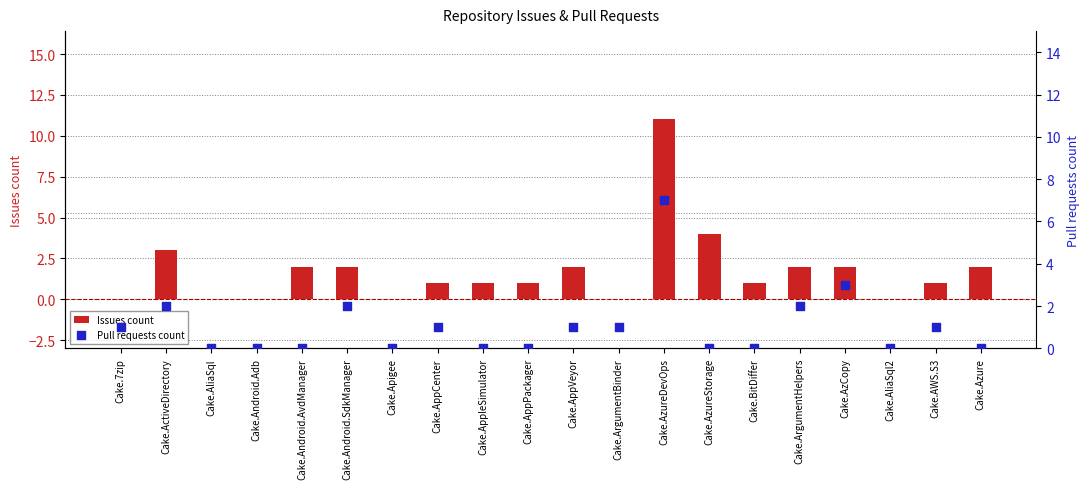

At how many categories does at least one series exceed 9?

1